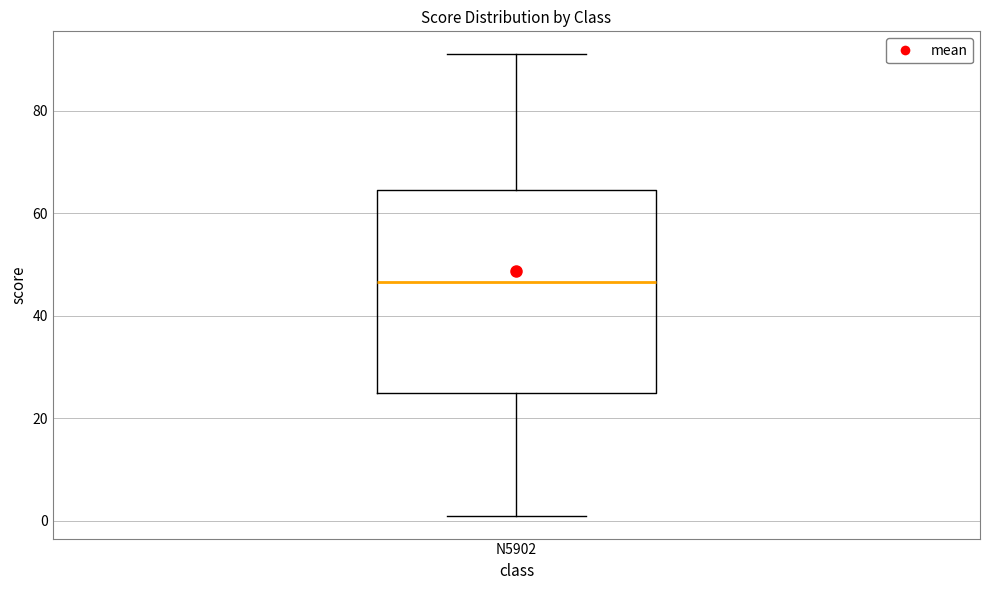

Read this box plot against the y-axis: the position of the median line, the range covered by the box, and the ends of both whiskers. The values are not printed on the chart, so give them approximately, as read against the axis.

median 46, box 26 to 64, whiskers 2 to 92